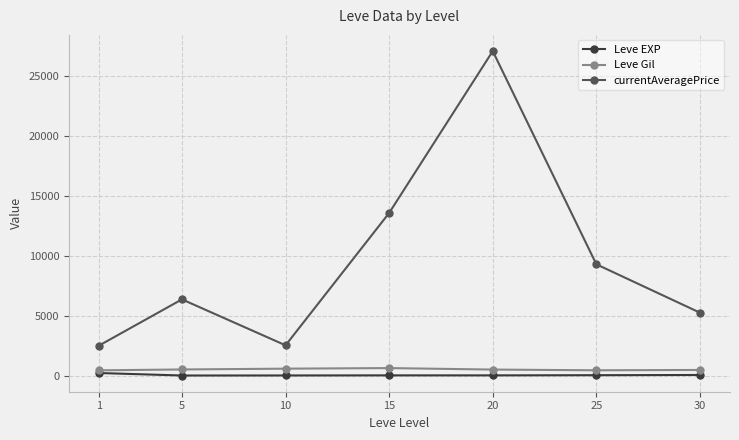

How many lines are shown in the chart?

3